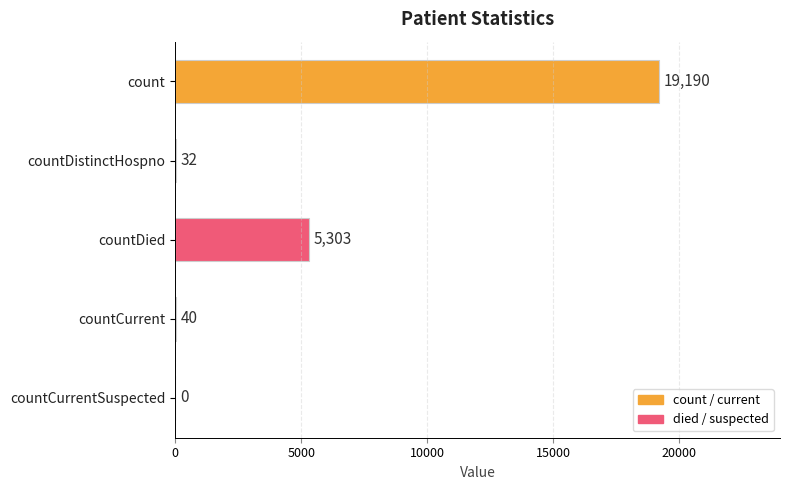

Reading bottom to top, transcribe all the data shown in this chart.

countCurrentSuspected=0	countCurrent=40	countDied=5303	countDistinctHospno=32	count=19190